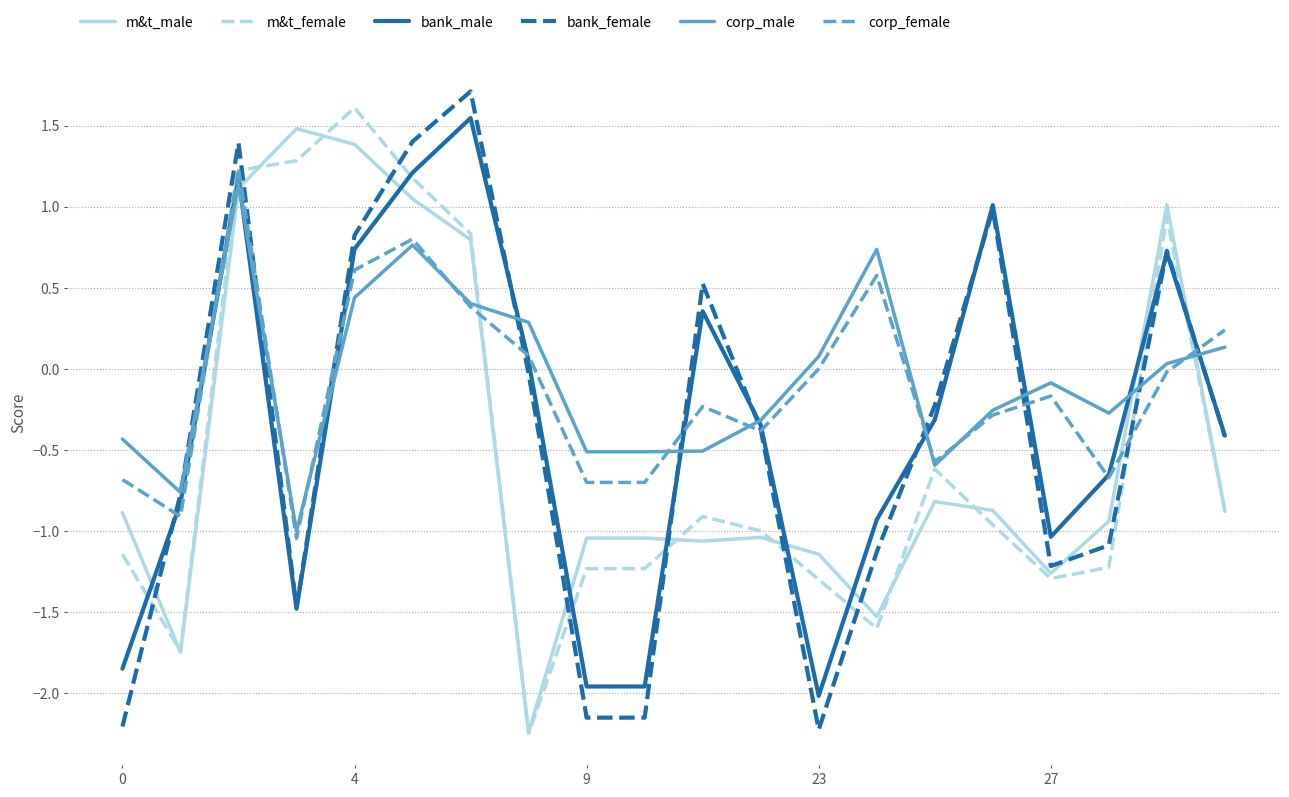

True or false: bank_female has a value of -1.3 at 9.

False